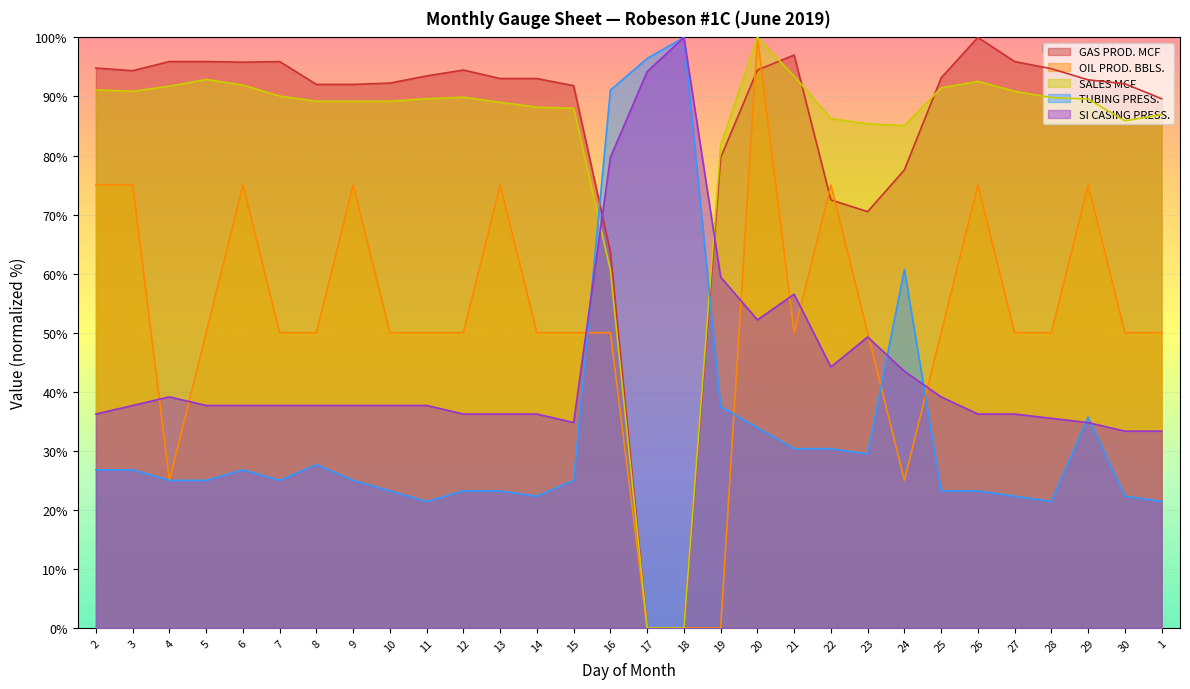

True or false: OIL PROD. BBLS. and GAS PROD. MCF cross at least once.

True